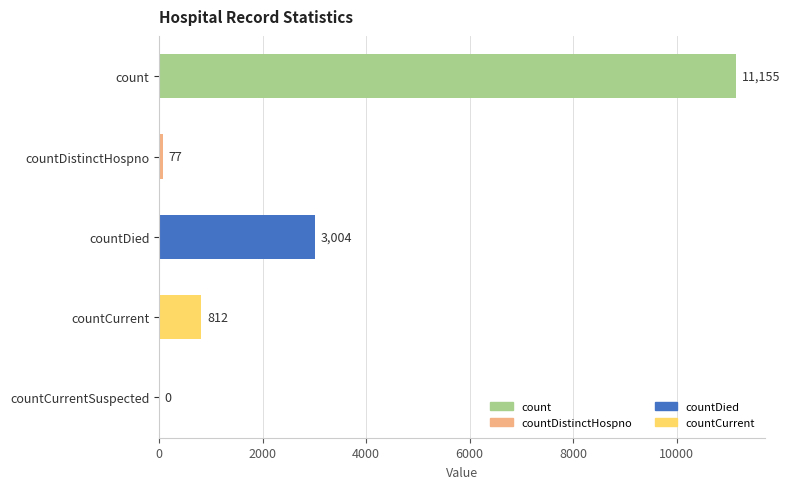

Are the bars grouped side by side (vs. stacked)?

No